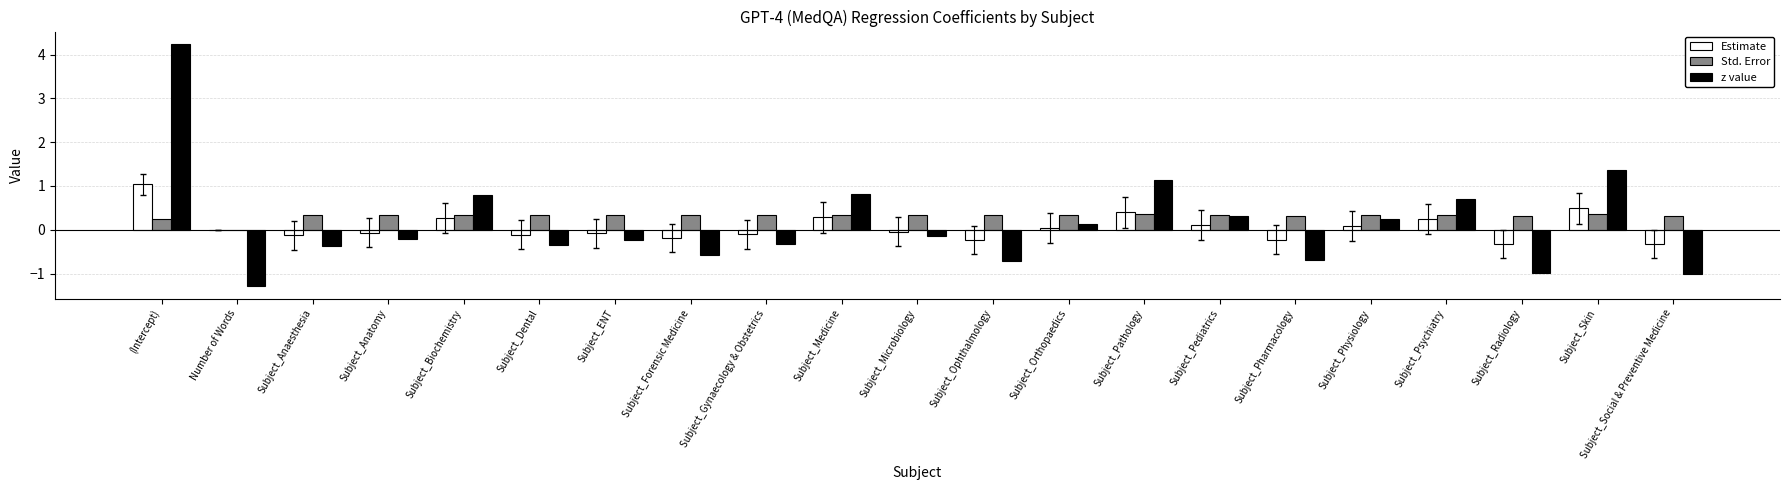

Read the Std. Error value at Subject_Ophthalmology.

0.3